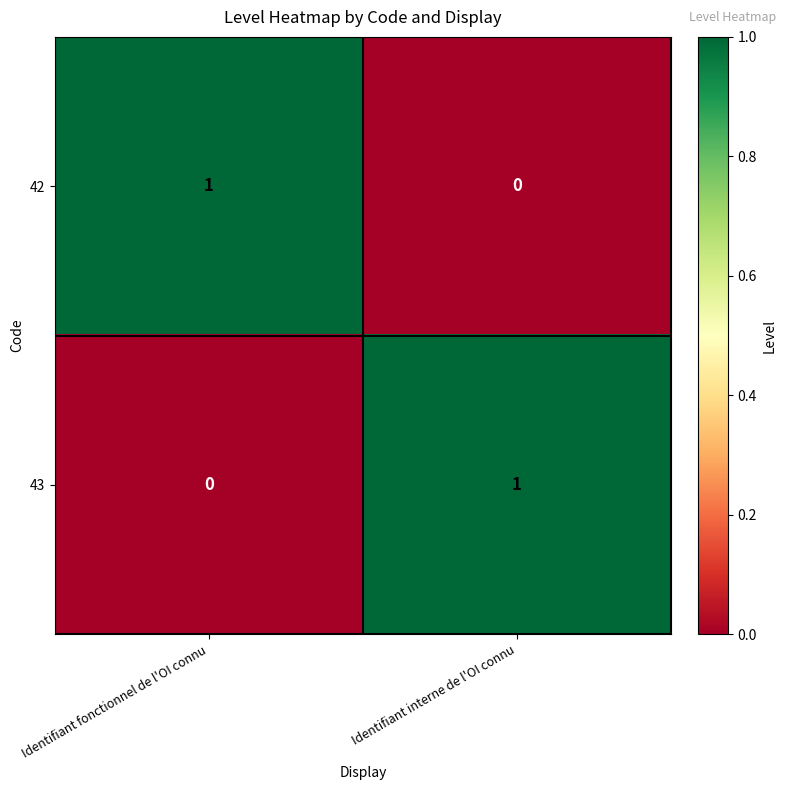

Where is 42 nearest to the value 0?

Identifiant interne de l'OI connu